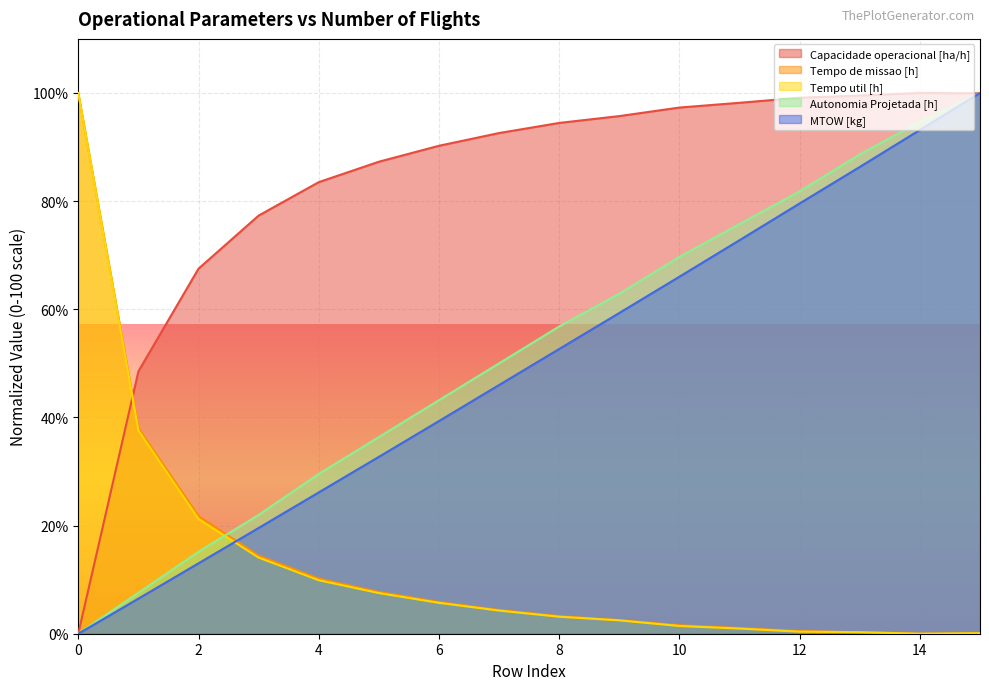

Which has a higher value, 8 or 10?

10